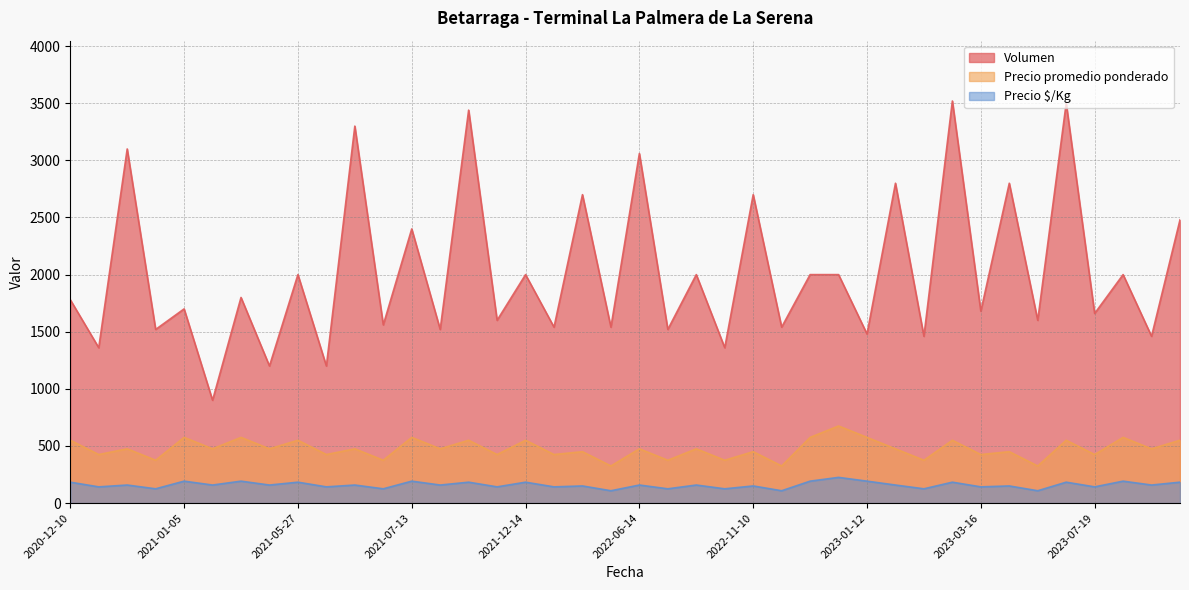

Which series has the largest range (max minus min)?

Volumen